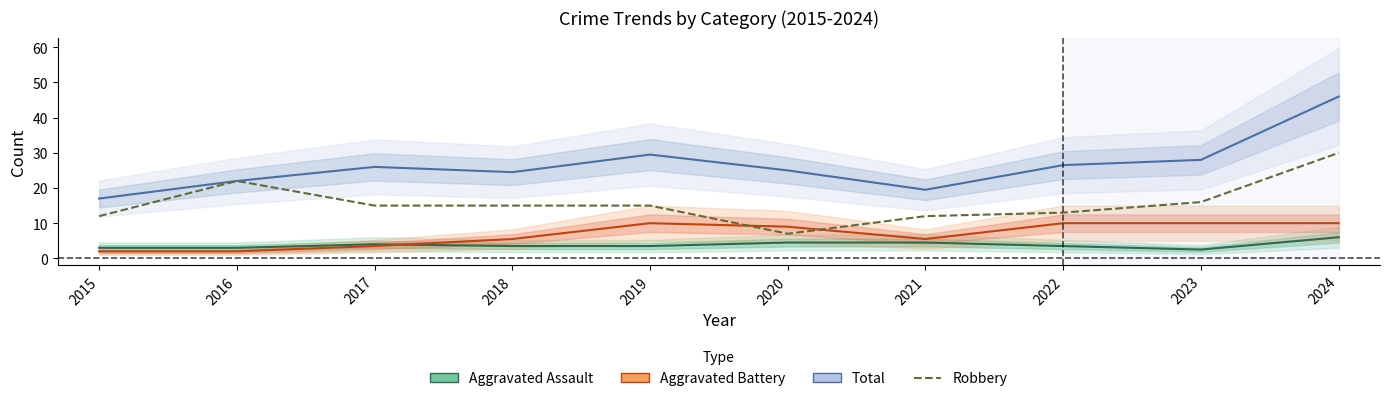

True or false: Robbery has more than 1 points higher than both neighbors.

False